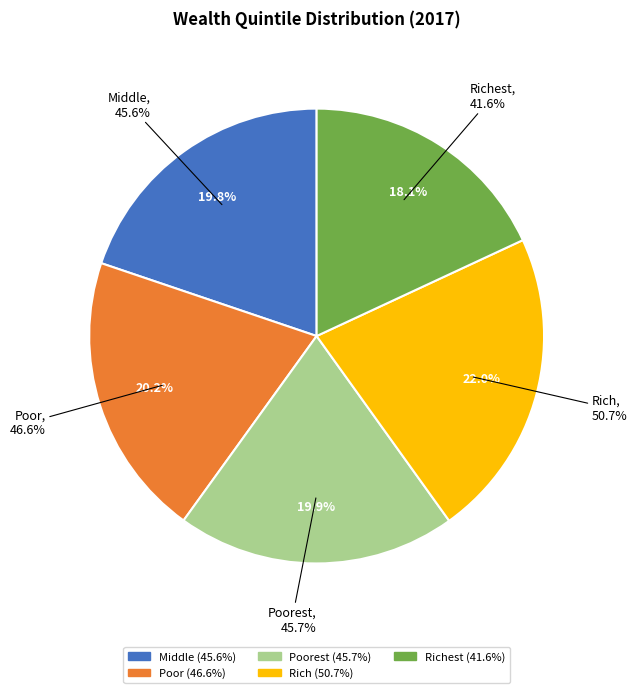

To the nearest percent, what percentage of the pie is Richest?

18%